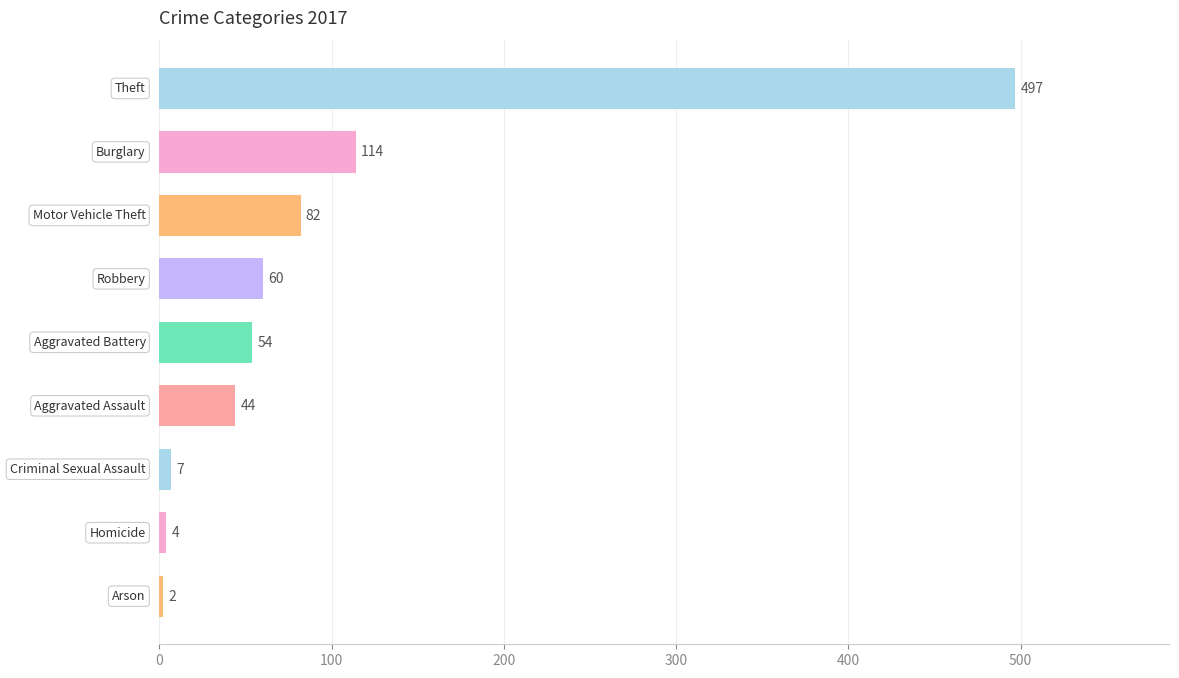

Reading top to bottom, transcribe all the data shown in this chart.

497	114	82	60	54	44	7	4	2